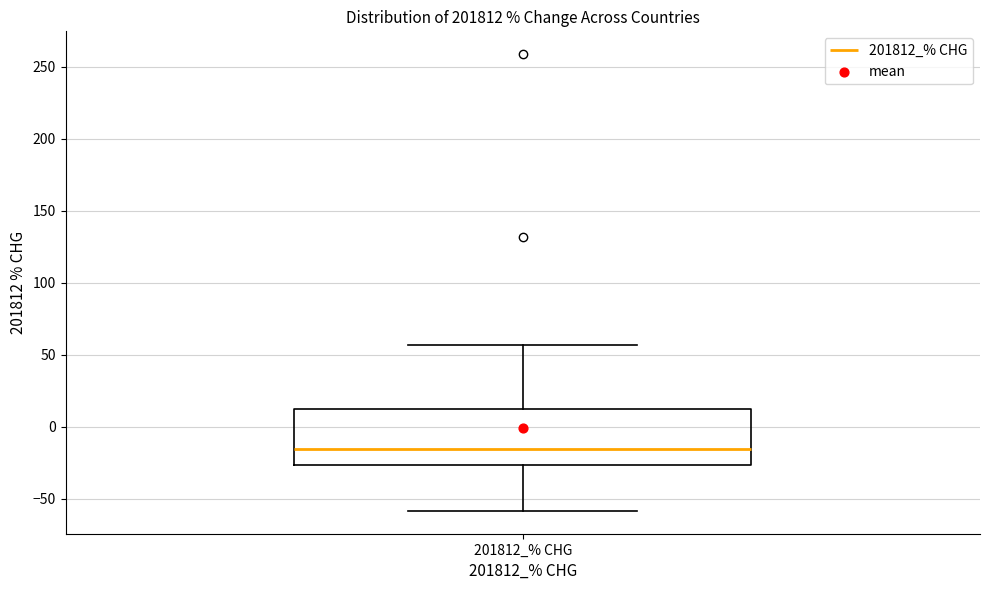

Transcribe this box plot: give where the median line is, the range the box spans, and where the two whiskers end, as read against the y-axis. The values are not printed on the chart, so give them approximately, as read against the axis.

median -15, box -25 to 10, whiskers -60 to 55